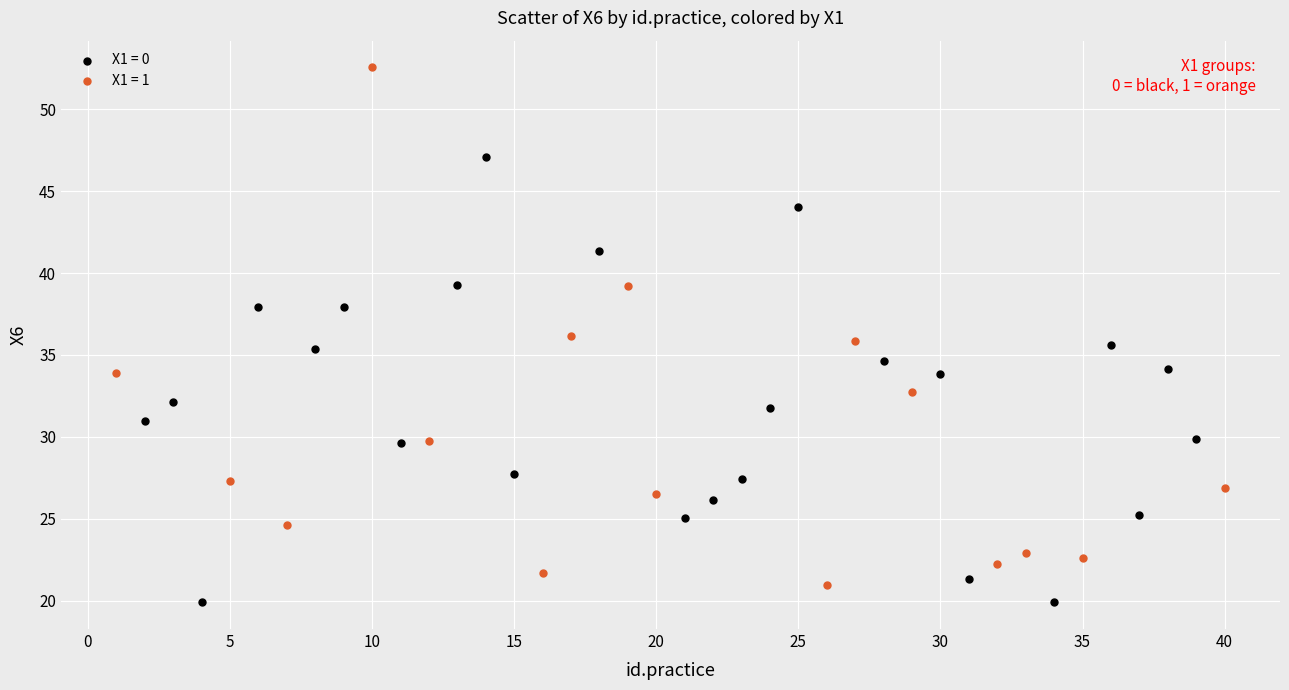

What are all the series names shown in the legend?

X1 = 0, X1 = 1